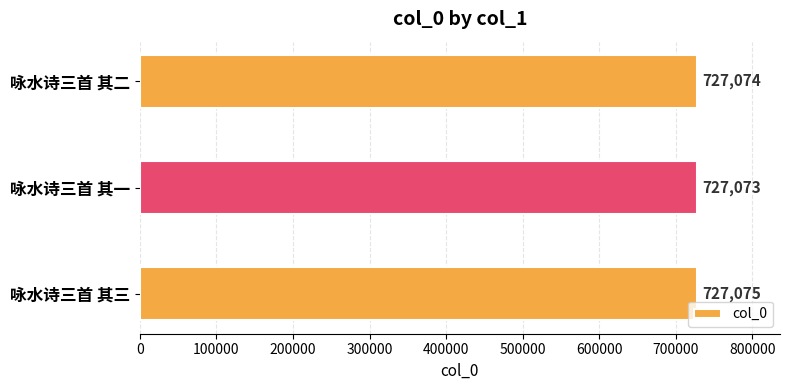

Reading bottom to top, what are all the values shown in this chart?

咏水诗三首 其三=727075	咏水诗三首 其一=727073	咏水诗三首 其二=727074